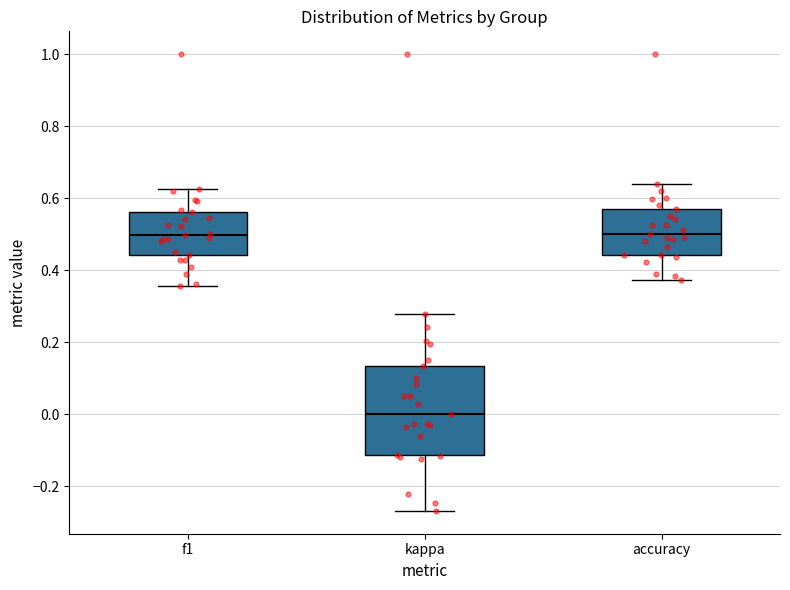

Which box is the tallest, from its lower edge to its upper edge?

kappa